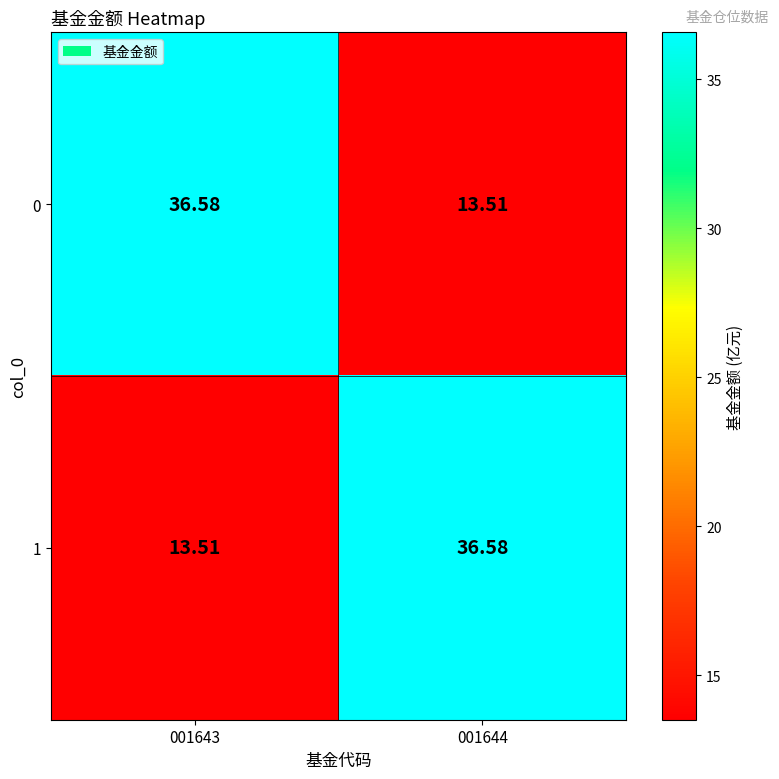

How many distinct data groups are displayed?

2